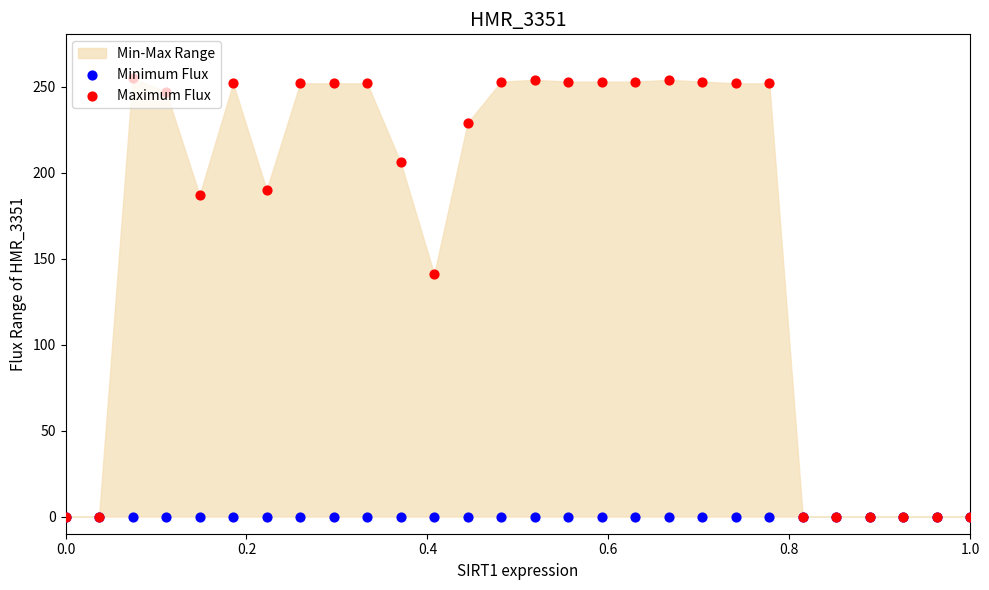

Which series has the largest total across all categories?

Maximum Flux